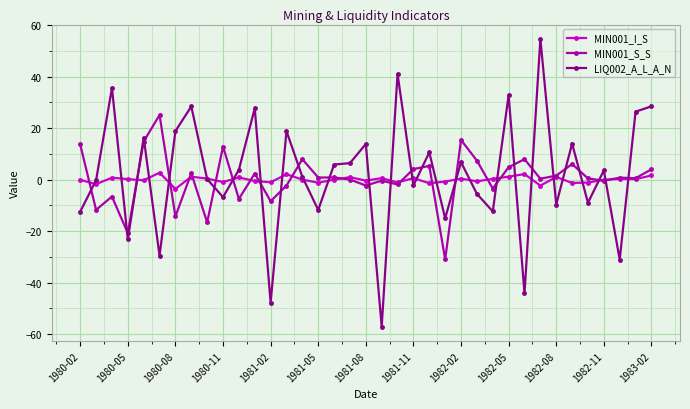

Which series has the largest range (max minus min)?

LIQ002_A_L_A_N